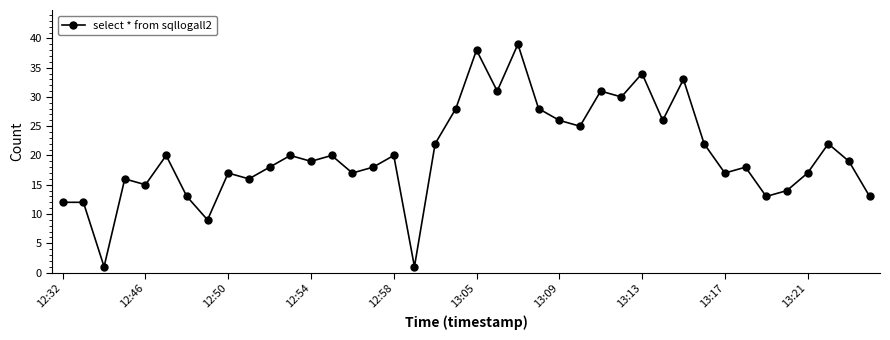

What is the maximum value shown in the chart?

39